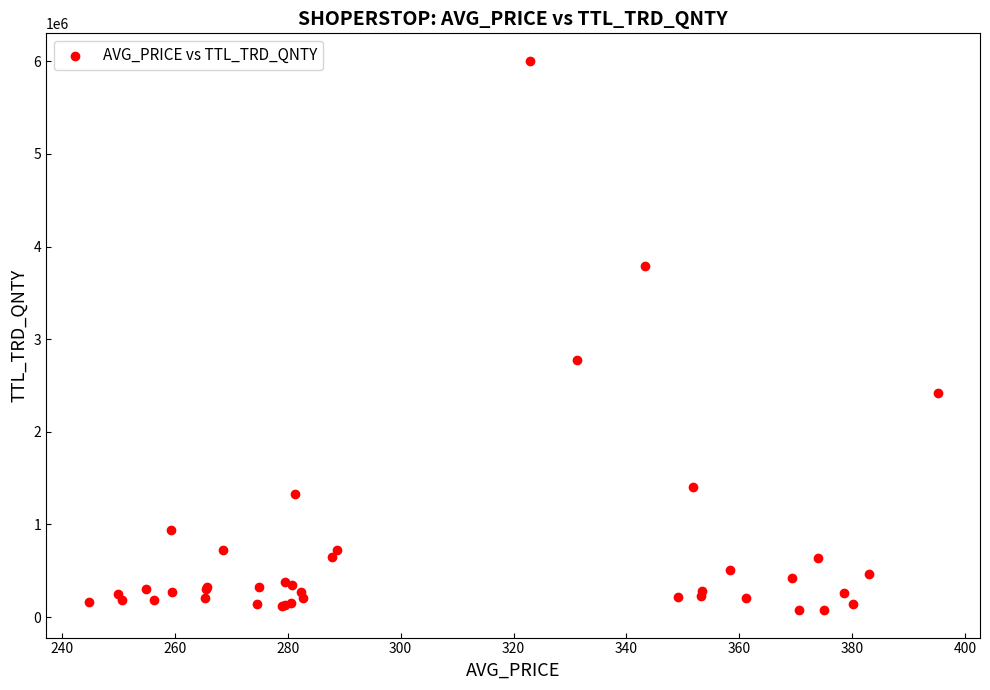

What Y value in the scatter plot is closest to 3040112?

2779326